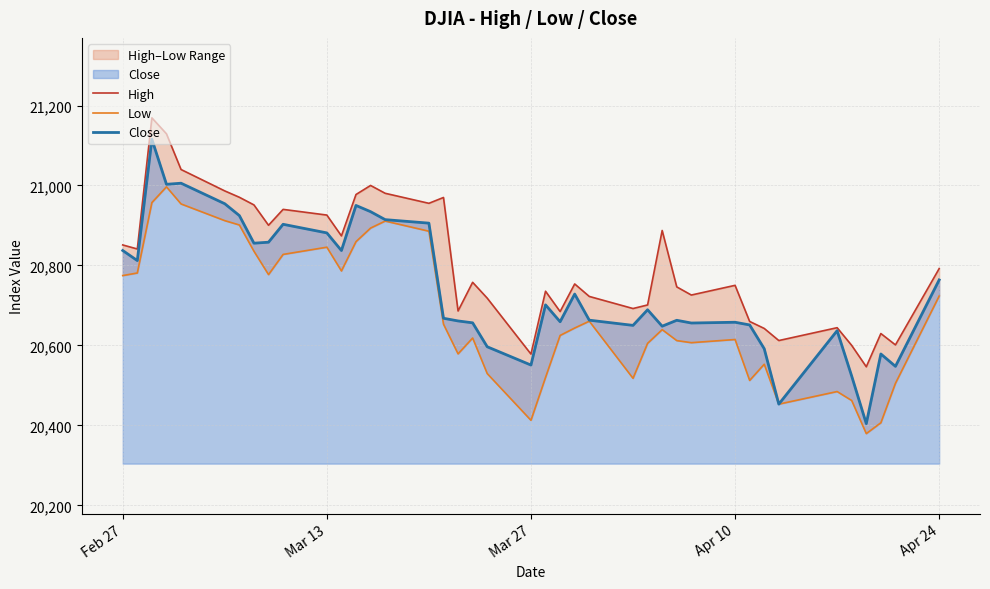

Which series has the largest total across all categories?

High